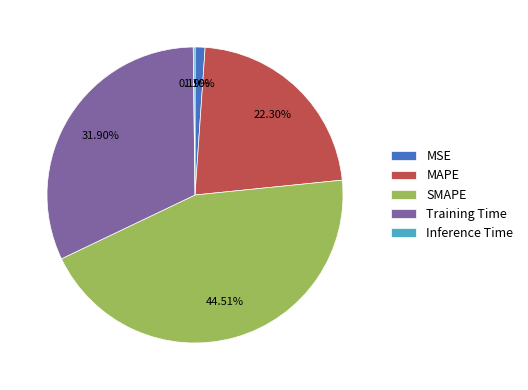

Is there a majority slice in this chart?

No